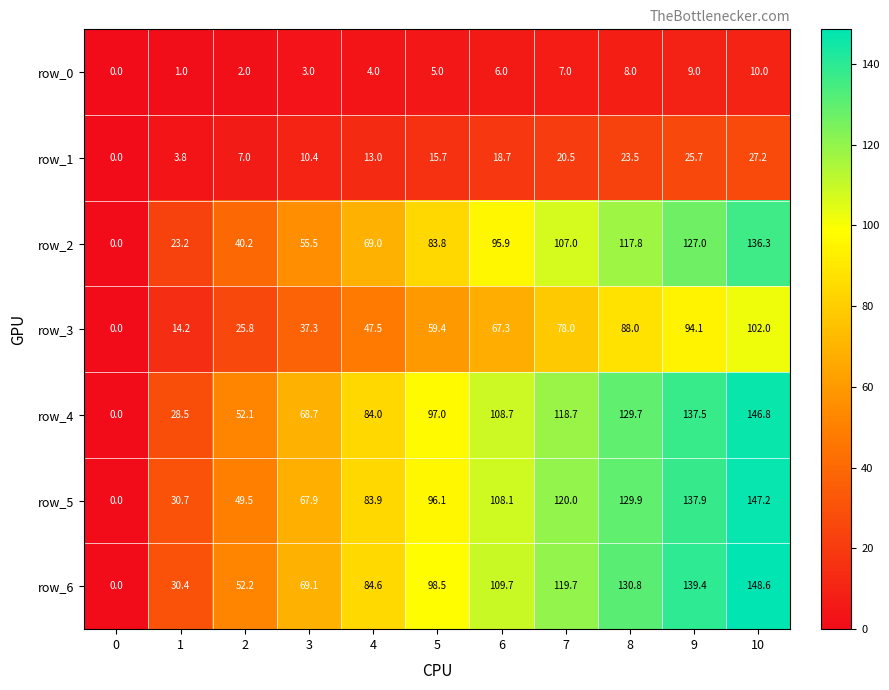

Rank the series at 3 from lowest to highest value.

row_0, row_1, row_3, row_2, row_5, row_4, row_6